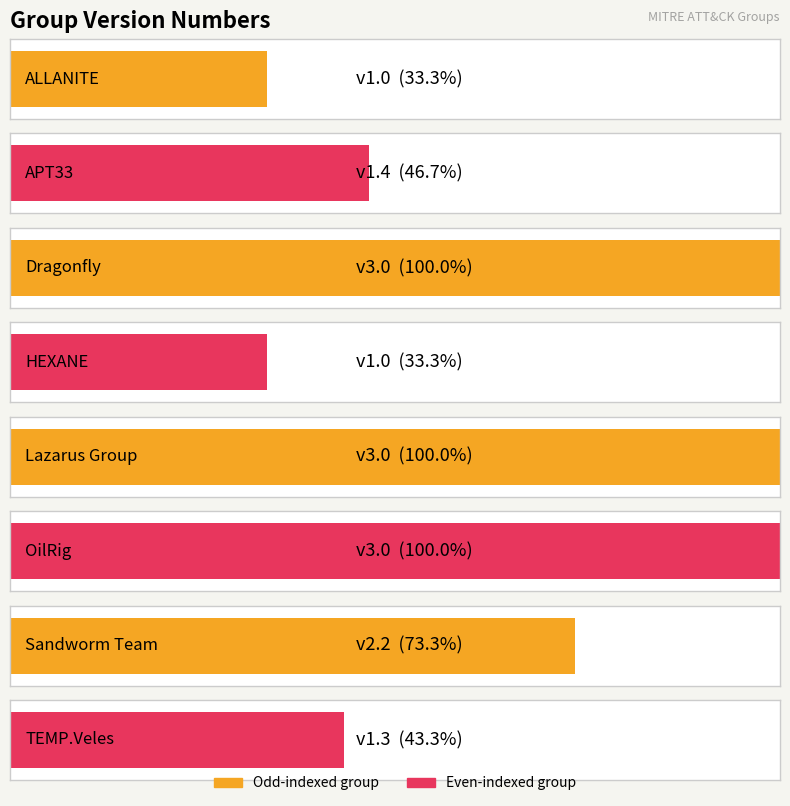

How many bars are there in total?

8